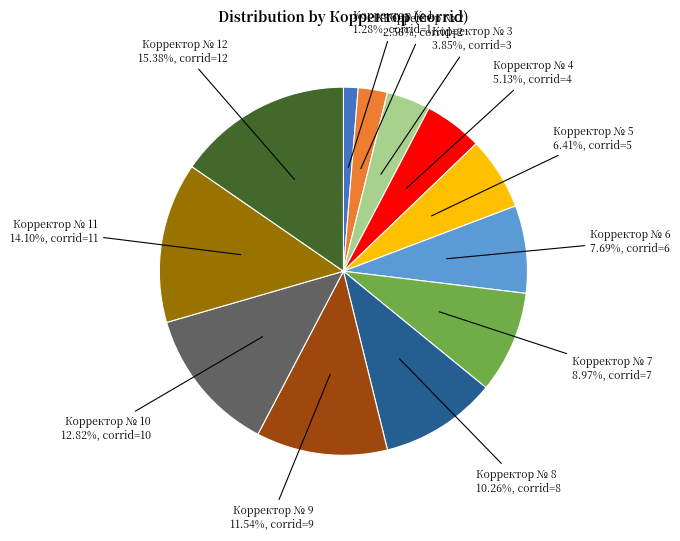

Does any single category account for the majority?

No